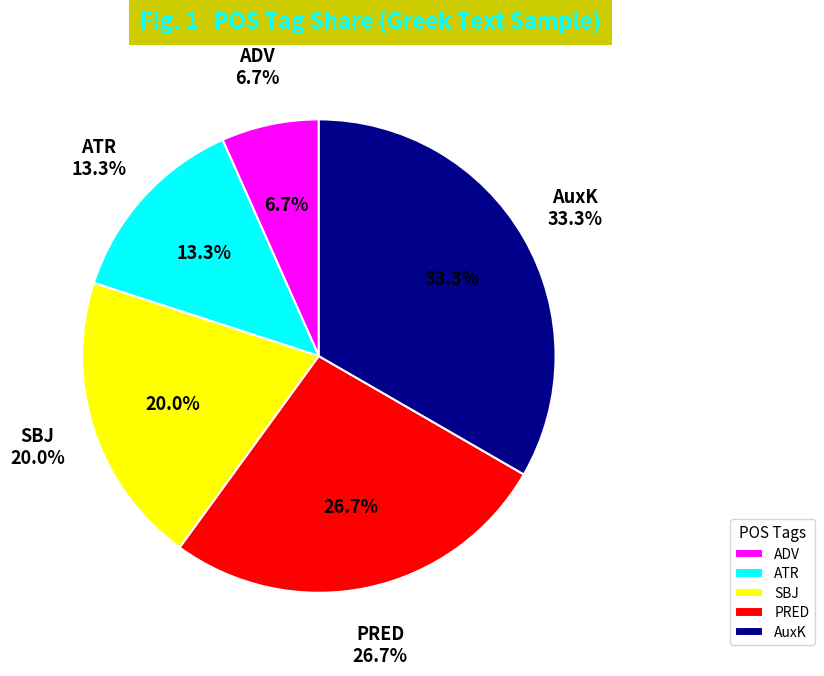

Is it true that AuxK is 48% of the pie?

False